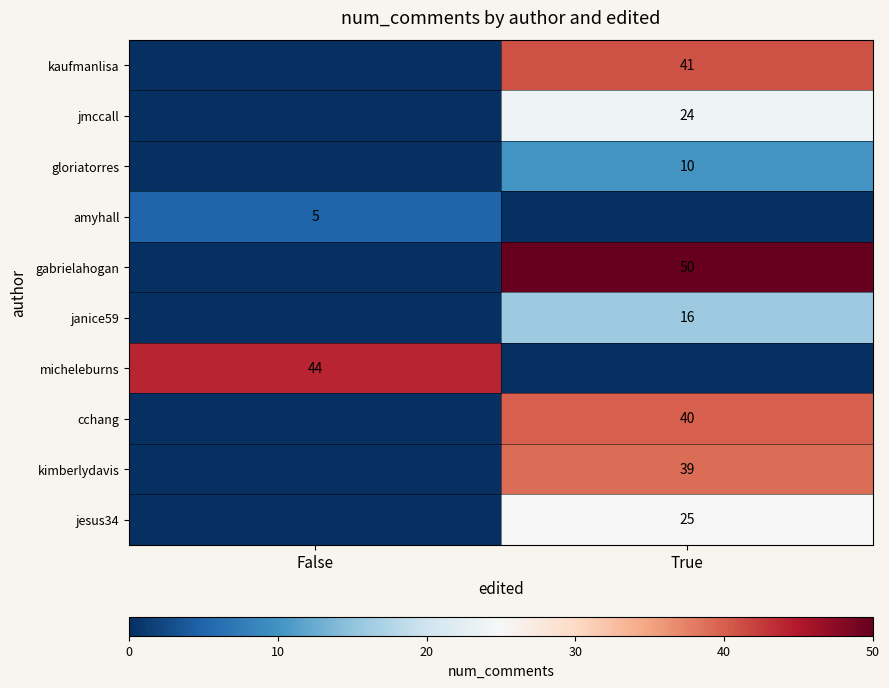

Is it true that kimberlydavis equals 39 at True?

True